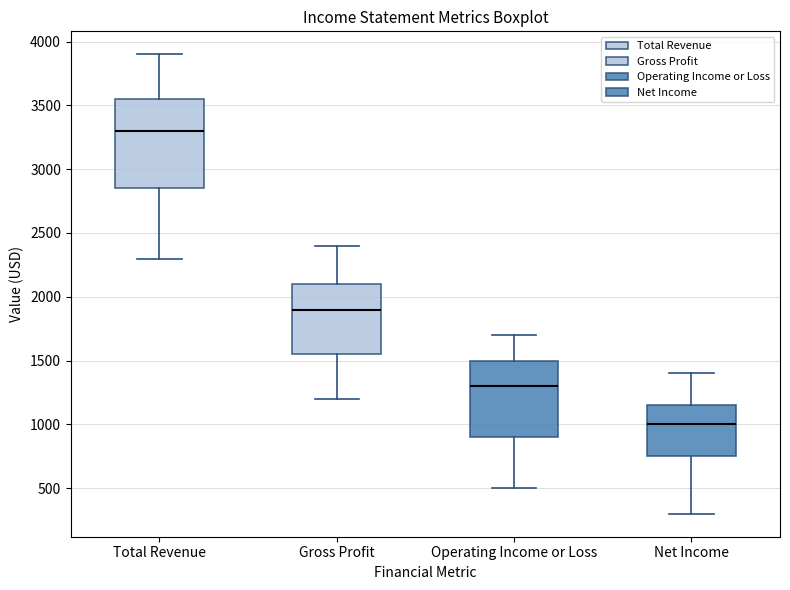

Where is the upper edge of the box for Gross Profit on the y-axis? The values are not printed on the chart, so give them approximately, as read against the axis.

2100